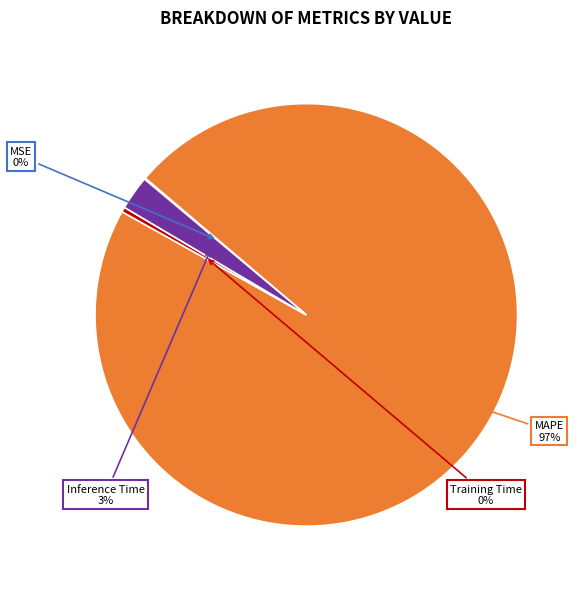

To the nearest percent, what is the difference between the MAPE and Inference Time slice percentages?

94%